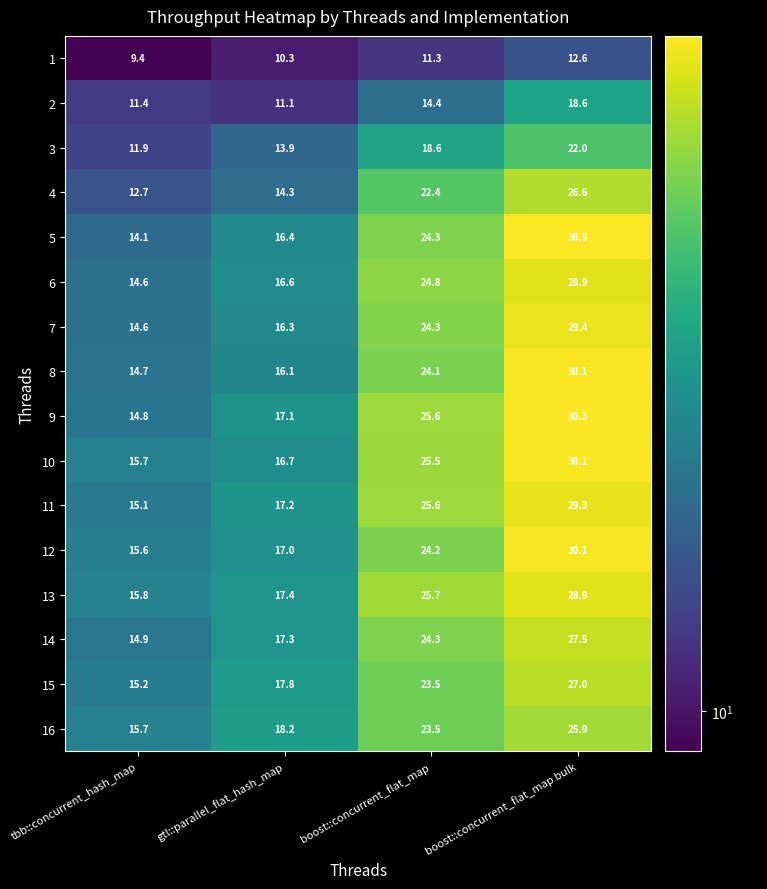

Rank the categories by 5 value from lowest to highest.

tbb::concurrent_hash_map, gtl::parallel_flat_hash_map, boost::concurrent_flat_map, boost::concurrent_flat_map bulk